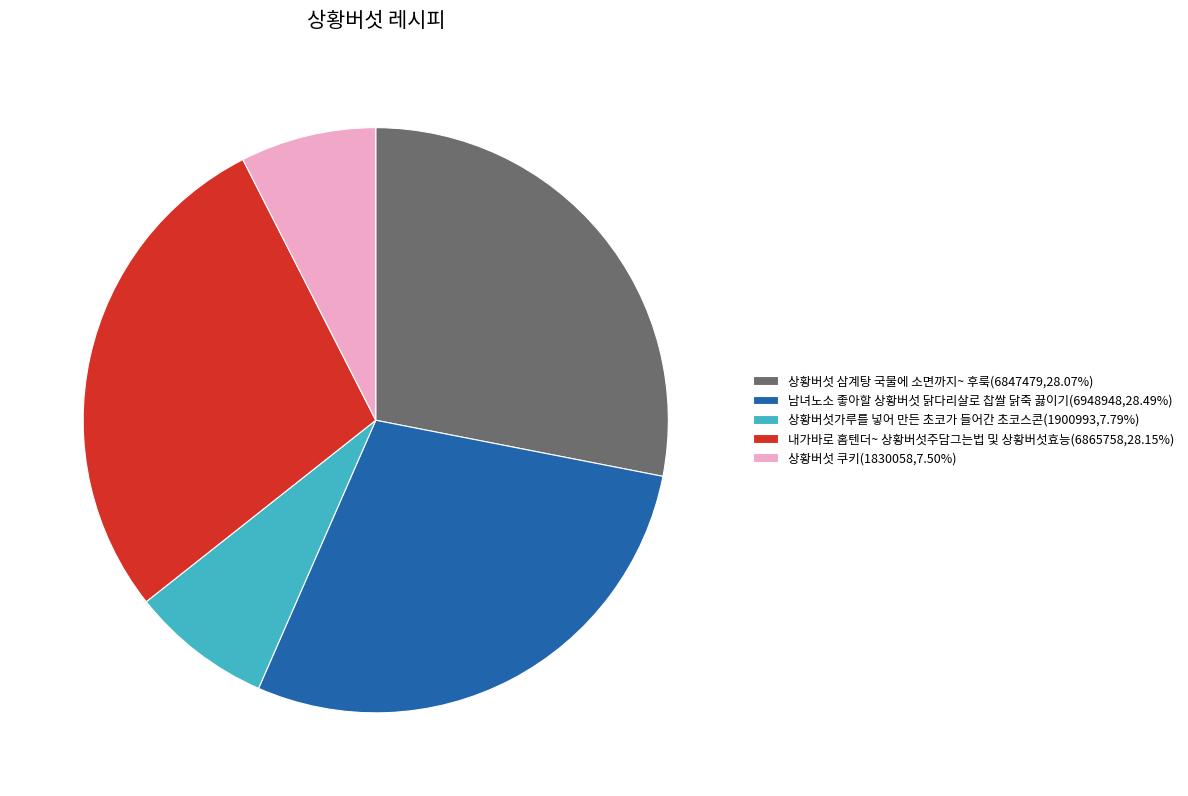

Does 남녀노소 좋아할 상황버섯 닭다리살로 찹쌀 닭죽 끓이기(6948948,28.49%) represent more than half of the total?

No